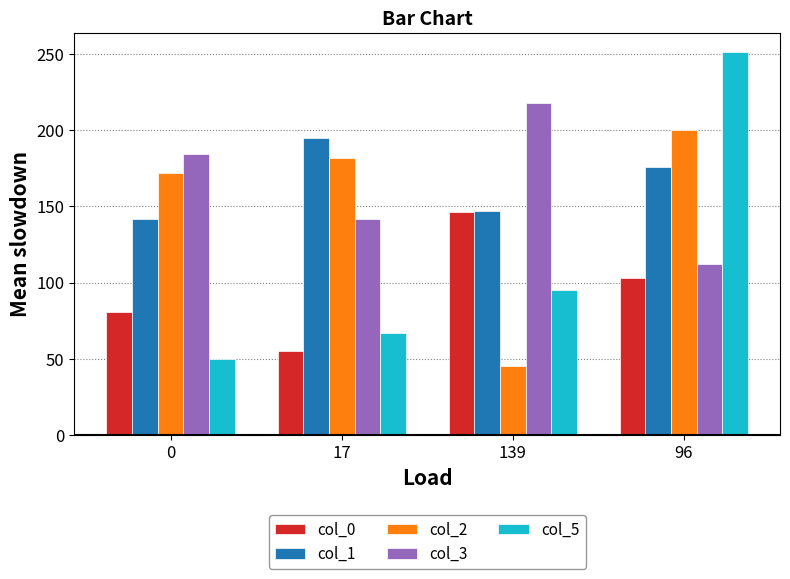

Reading left to right, transcribe all the data shown in this chart.

col_0: 0=81	17=55	139=146	96=103
col_1: 0=142	17=195	139=147	96=176
col_2: 0=172	17=182	139=45	96=200
col_3: 0=184	17=142	139=218	96=112
col_5: 0=50	17=67	139=95	96=251